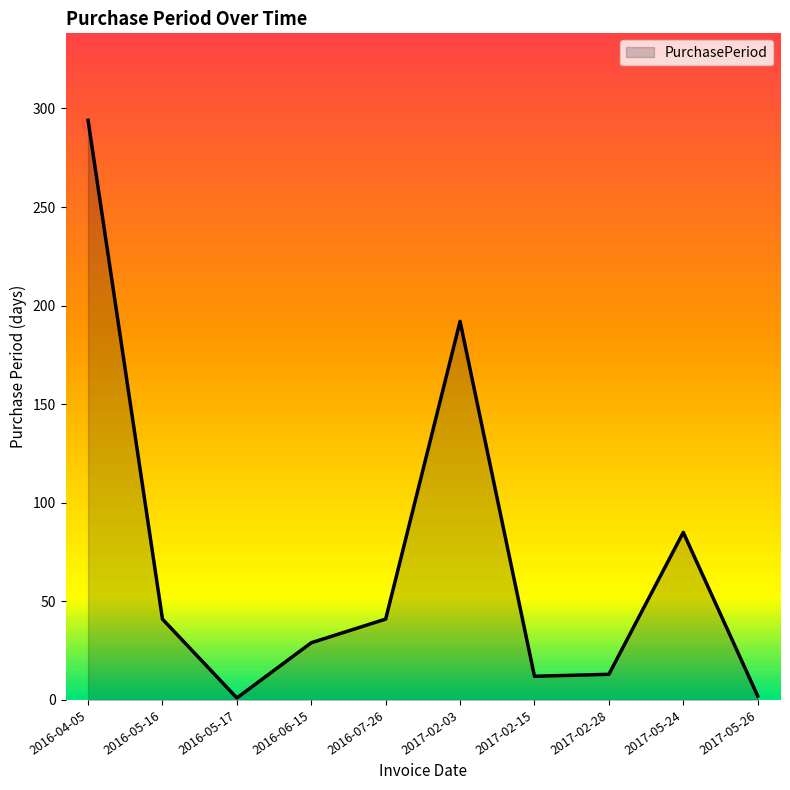

What is the minimum value shown in the chart?

1